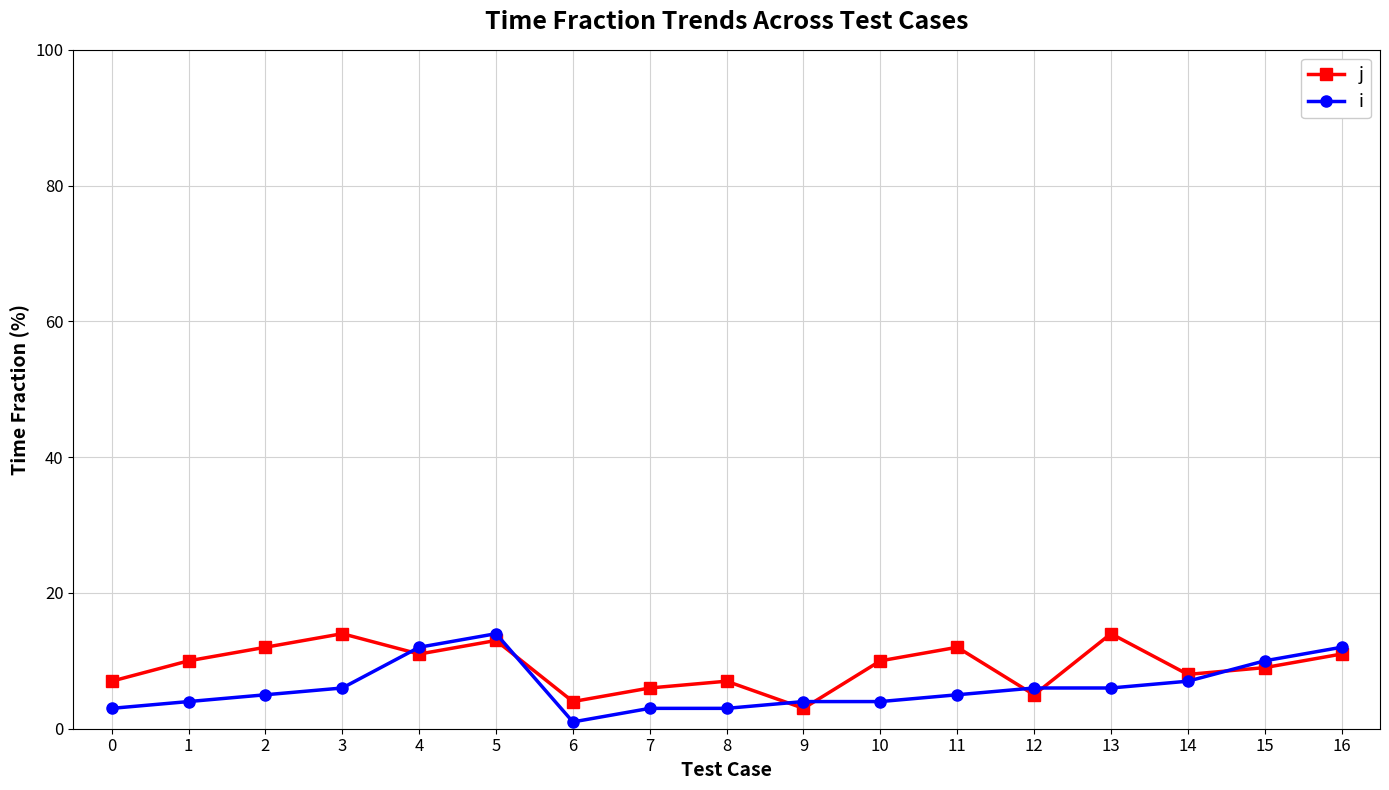

At 7, list the series in order from smallest to largest.

i, j